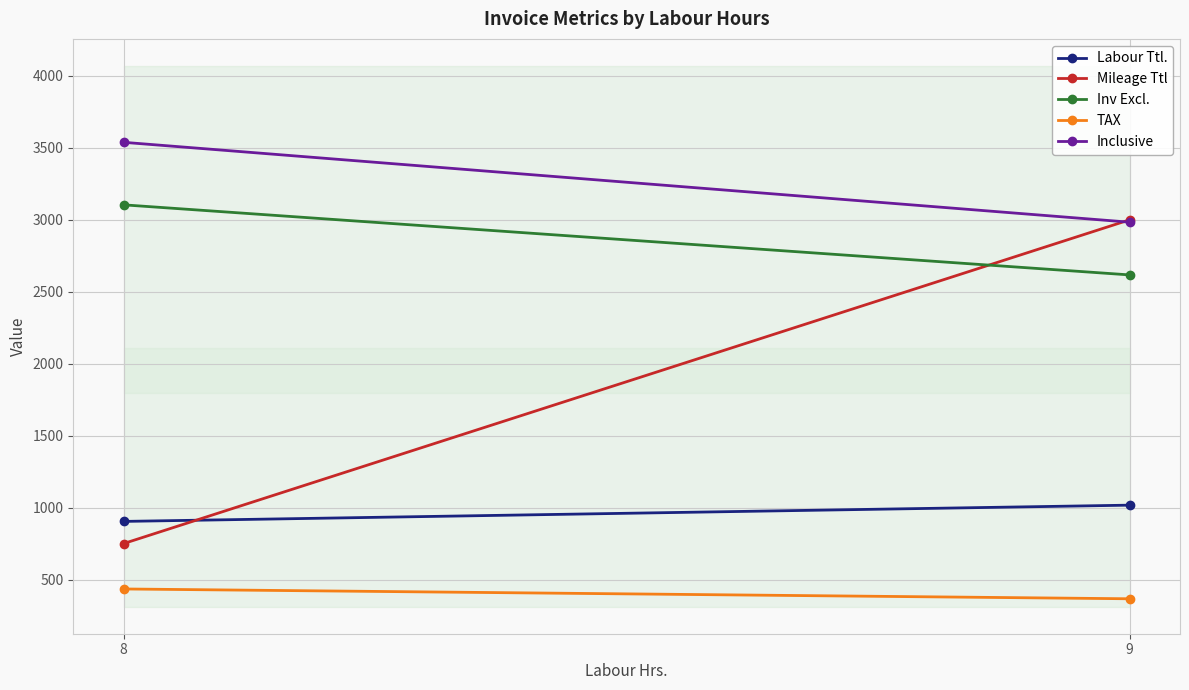

What is the difference between the maximum and minimum values in the Mileage Ttl series?

2250.0